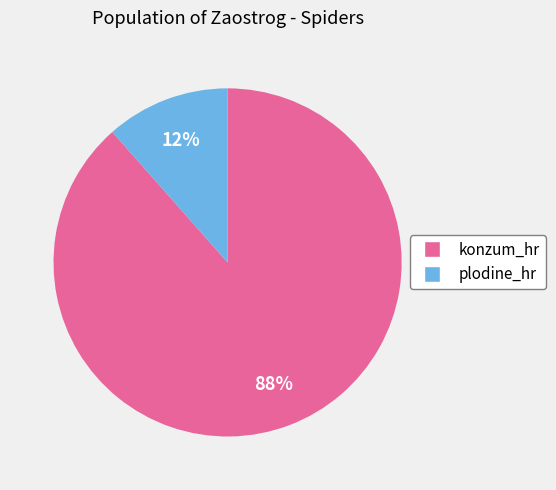

How many slices are in this pie chart?

2